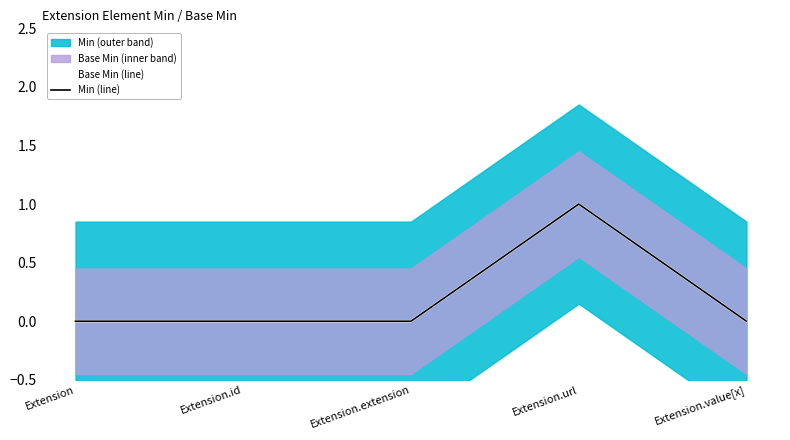

Which label corresponds to the smallest value in the chart?

Extension